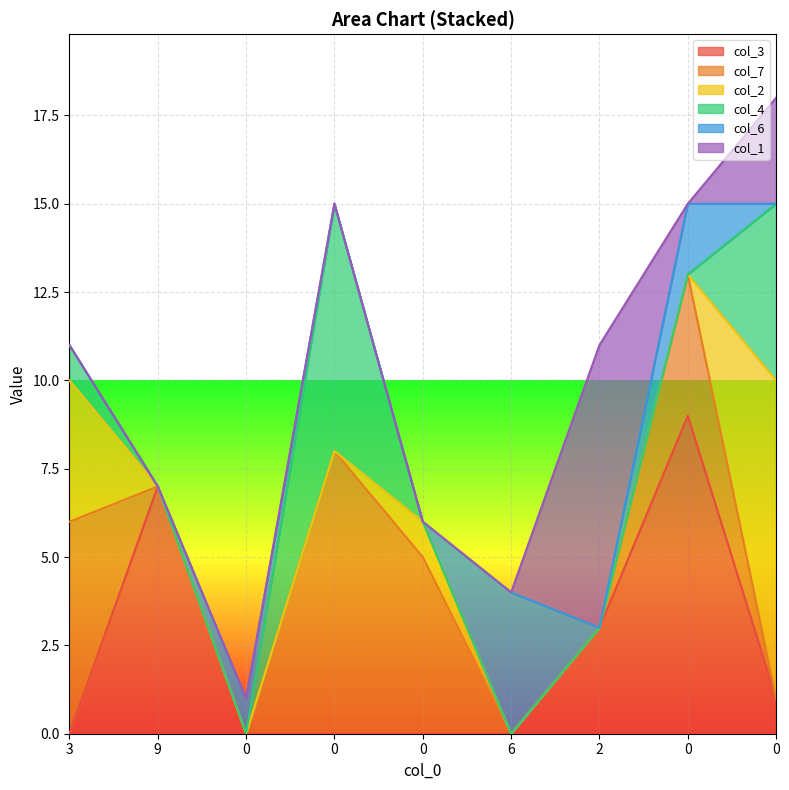

Which series has the widest spread of values?

col_3